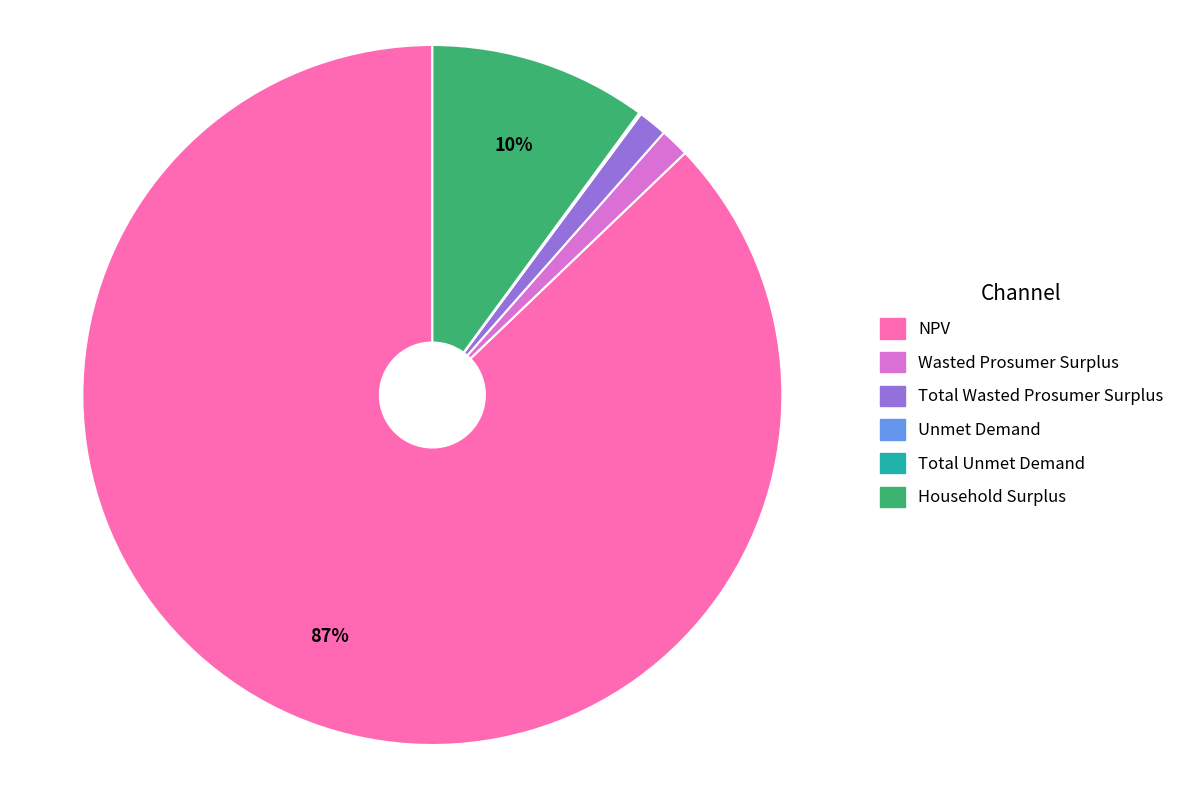

Which slice is the largest?

NPV